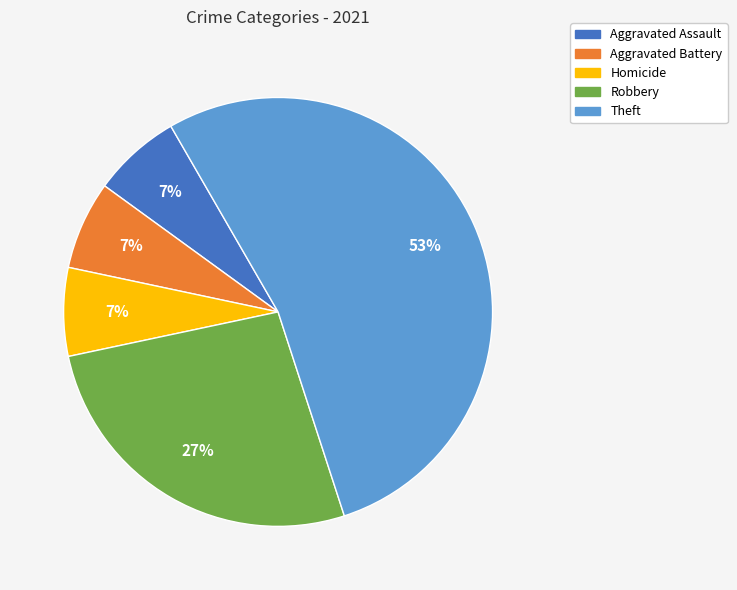

What percentage is the Robbery slice, to the nearest percent?

27%